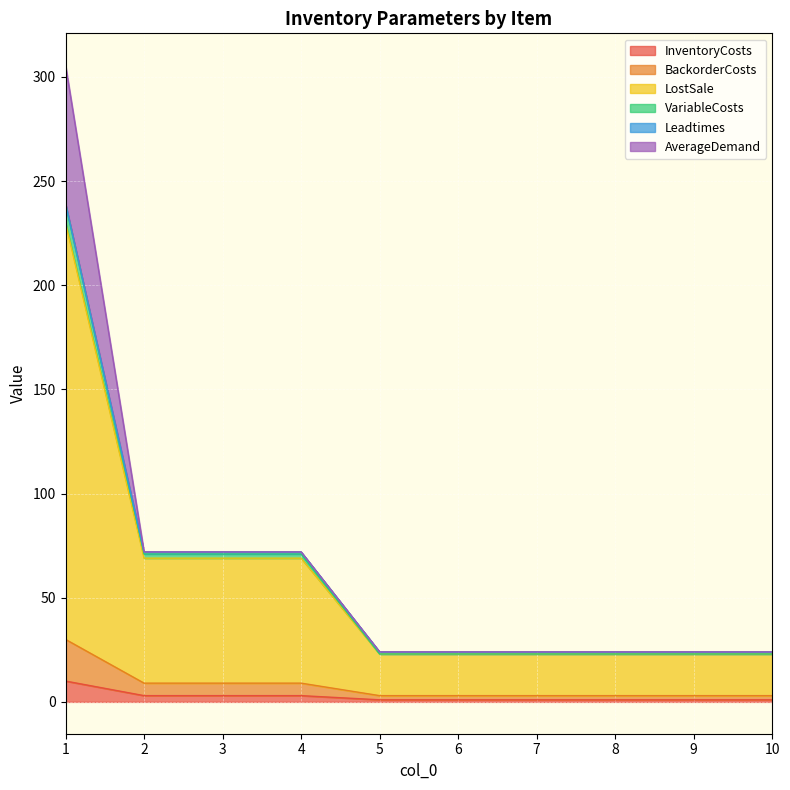

Is it true that BackorderCosts equals 1 at 7?

False